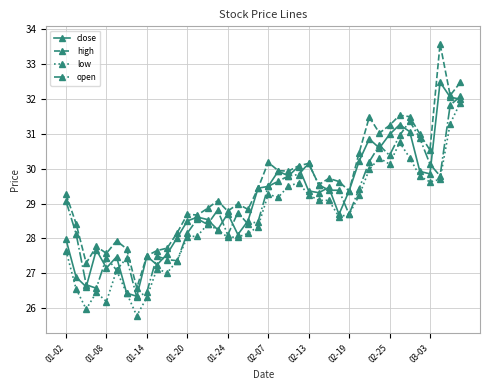

Does the chart display data point markers on the line(s)?

Yes